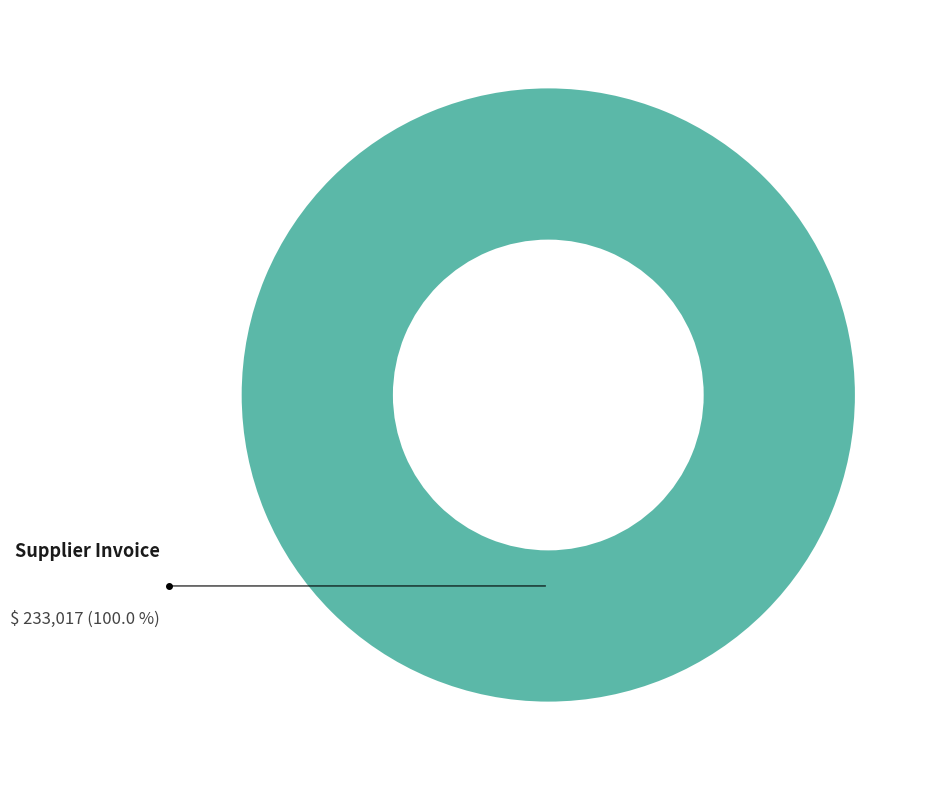

Is there a majority slice in this chart?

Yes